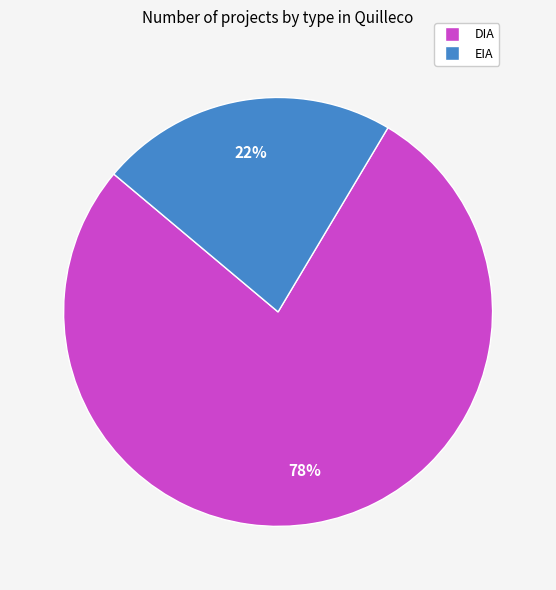

Between EIA and DIA, which is larger?

DIA